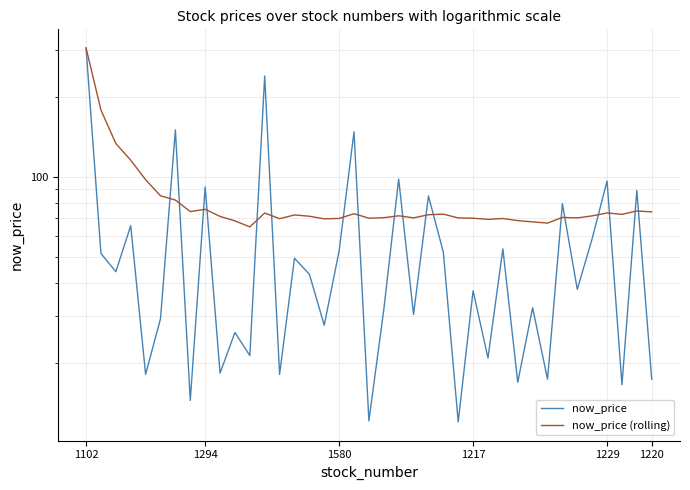

List the series in order of their overall mean, lowest first.

now_price, now_price (rolling)